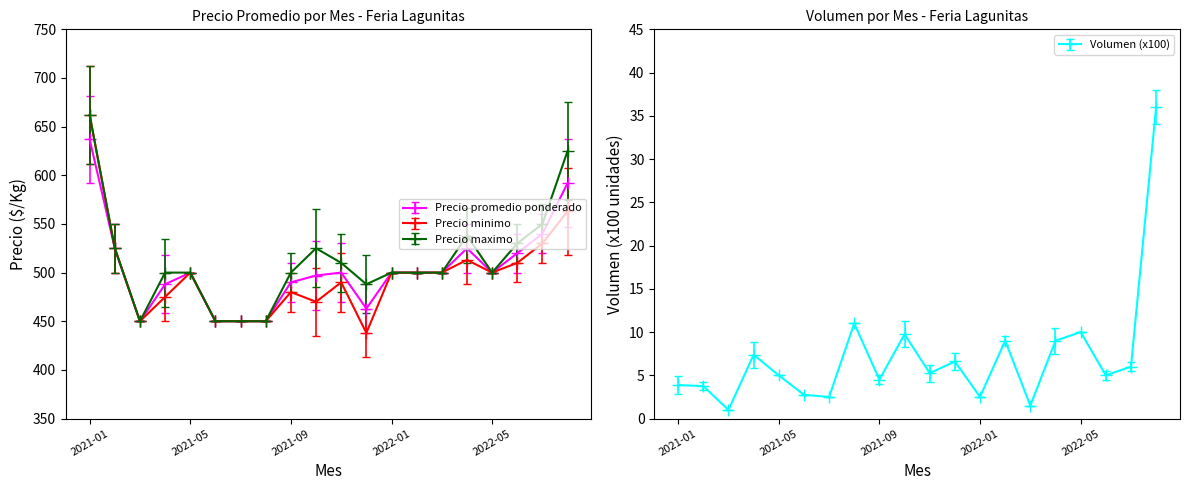

List the series in order of their peak value, lowest first.

Volumen (x100), Precio promedio ponderado, Precio minimo, Precio maximo